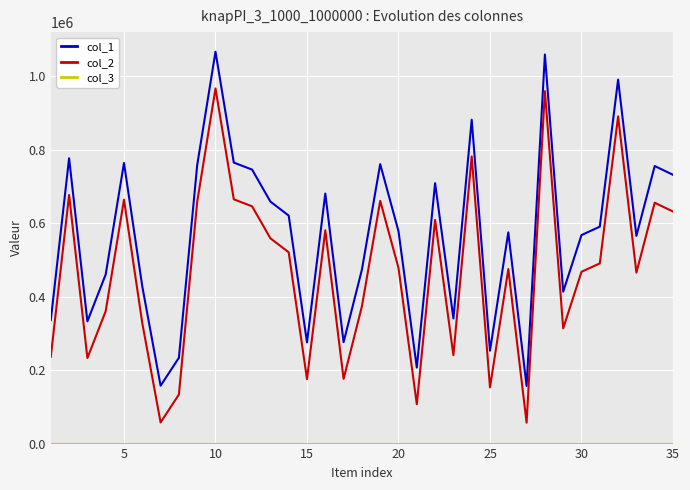

What is the maximum value shown in the chart?

1067128